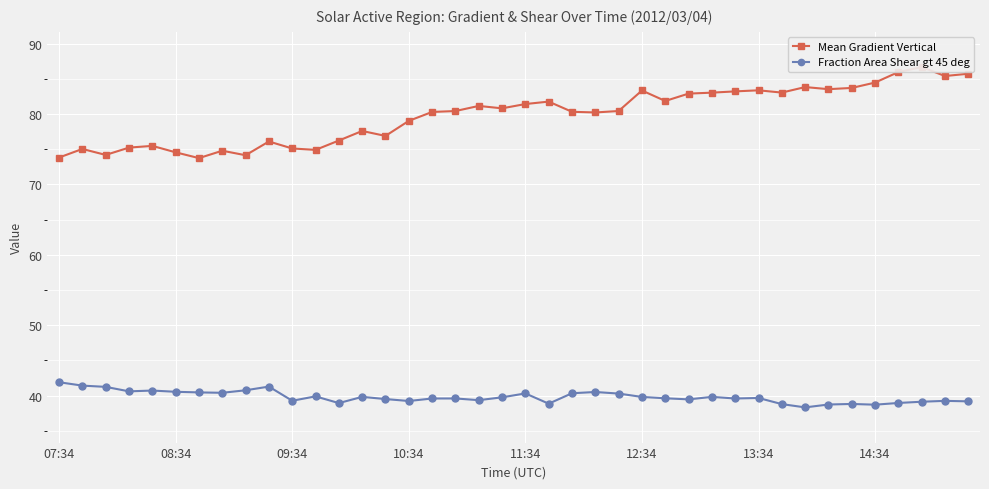

How many interior local peaks does the Mean Gradient Vertical series have?

11